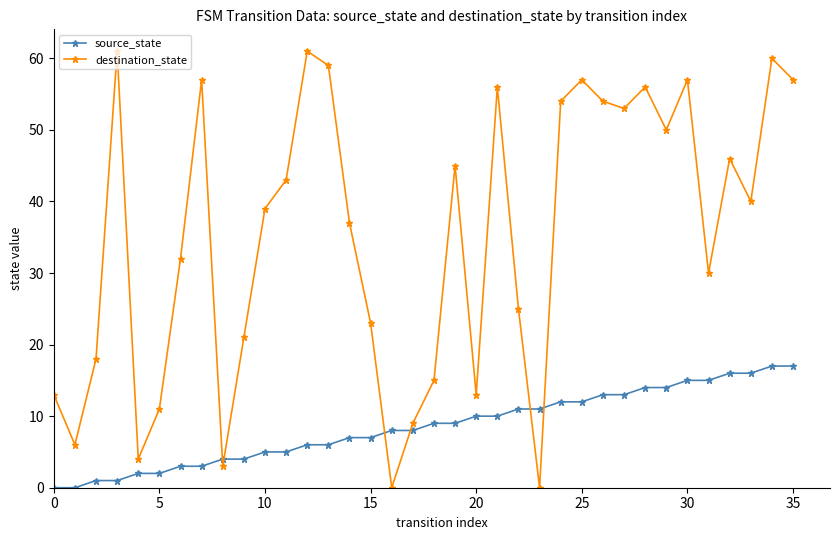

After their last crossing, which series has the higher values: destination_state or source_state?

destination_state